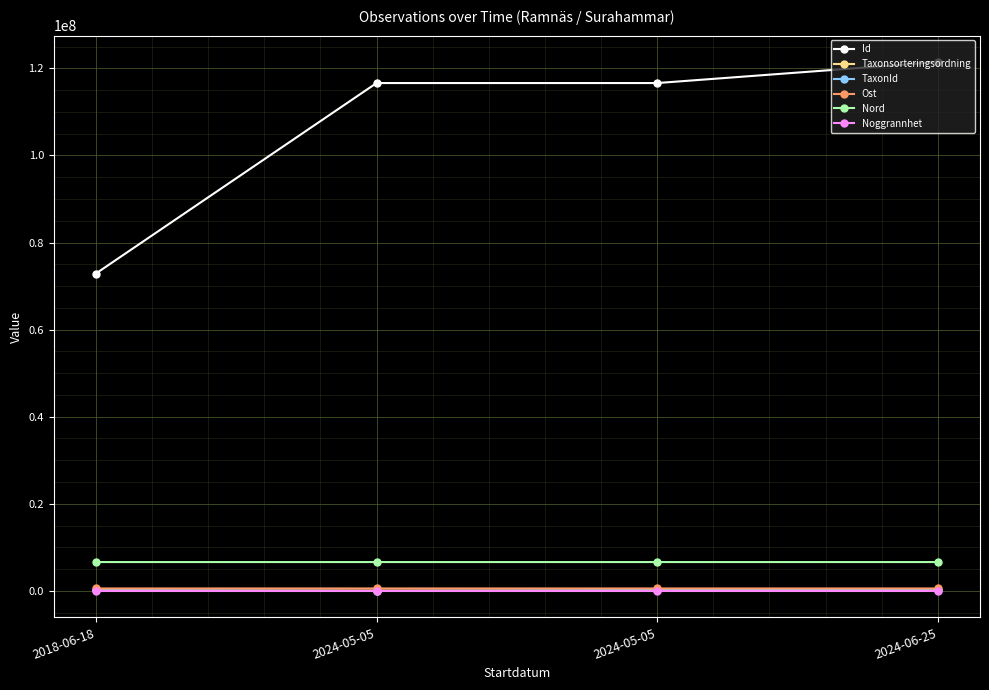

How many lines are shown in the chart?

6